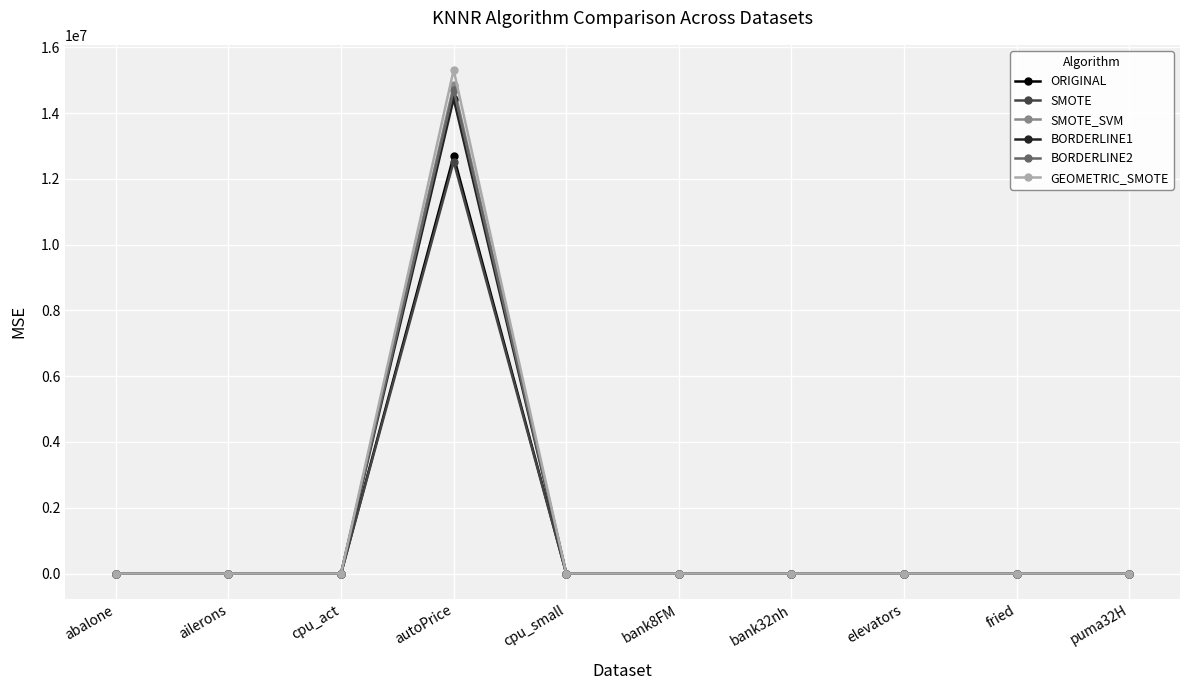

Is it true that BORDERLINE2 equals 0.0 at bank8FM?

True